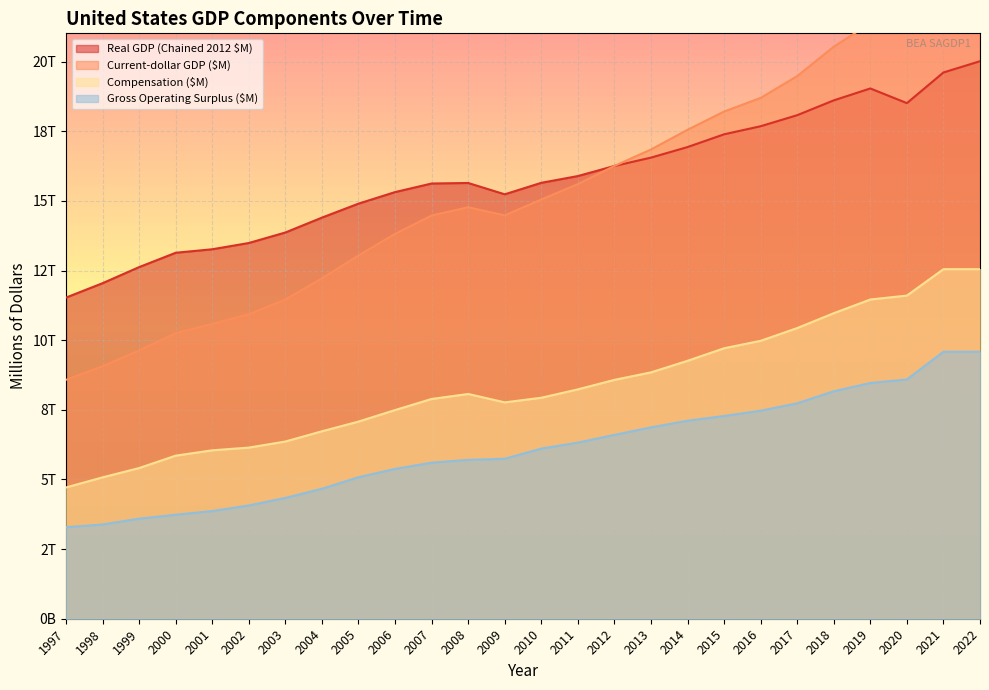

Read the Compensation ($M) value at 2020, to the nearest 10.

11600550